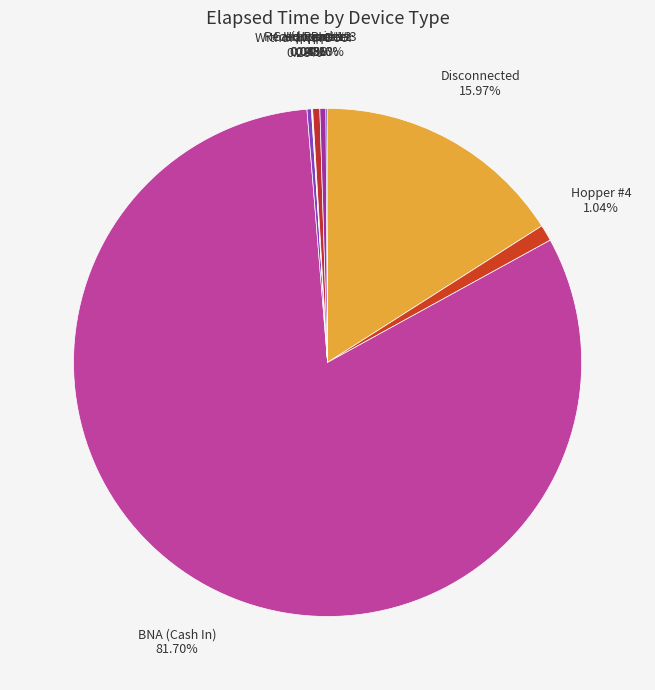

Which has a higher value, Hopper #4 or Withdrawal Door?

Hopper #4